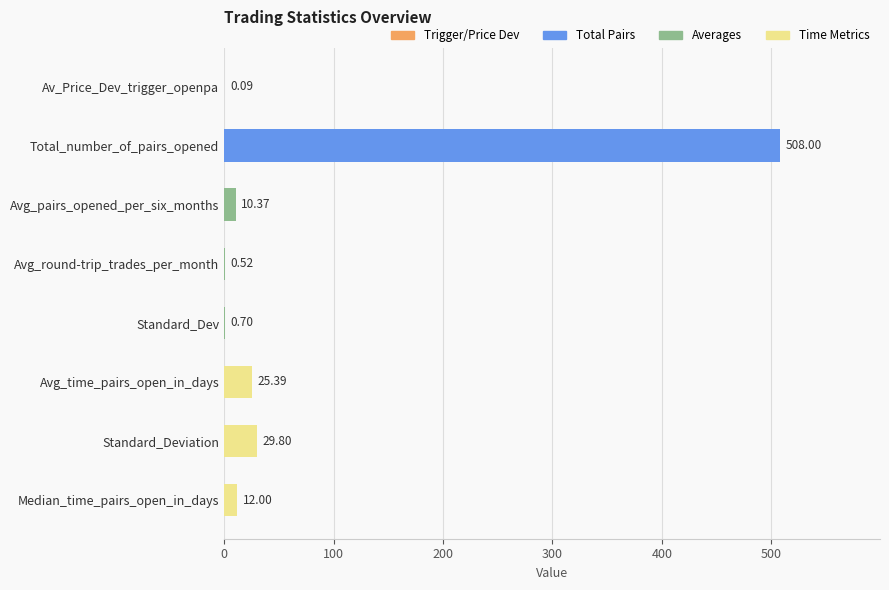

Between Avg_time_pairs_open_in_days and Standard_Deviation, which is larger?

Standard_Deviation